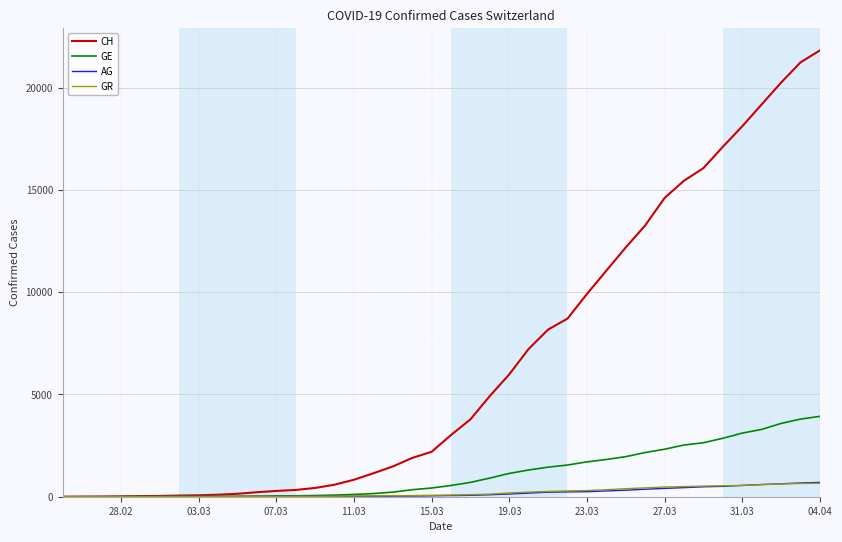

What is the maximum value for CH?

21813